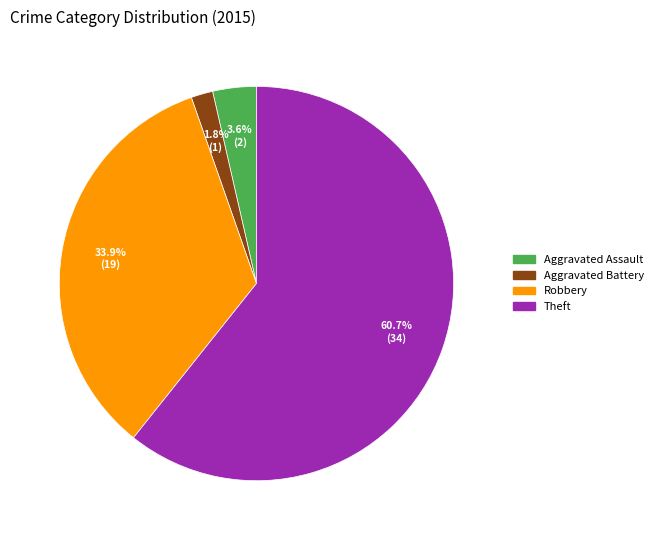

Is there a majority slice in this chart?

Yes